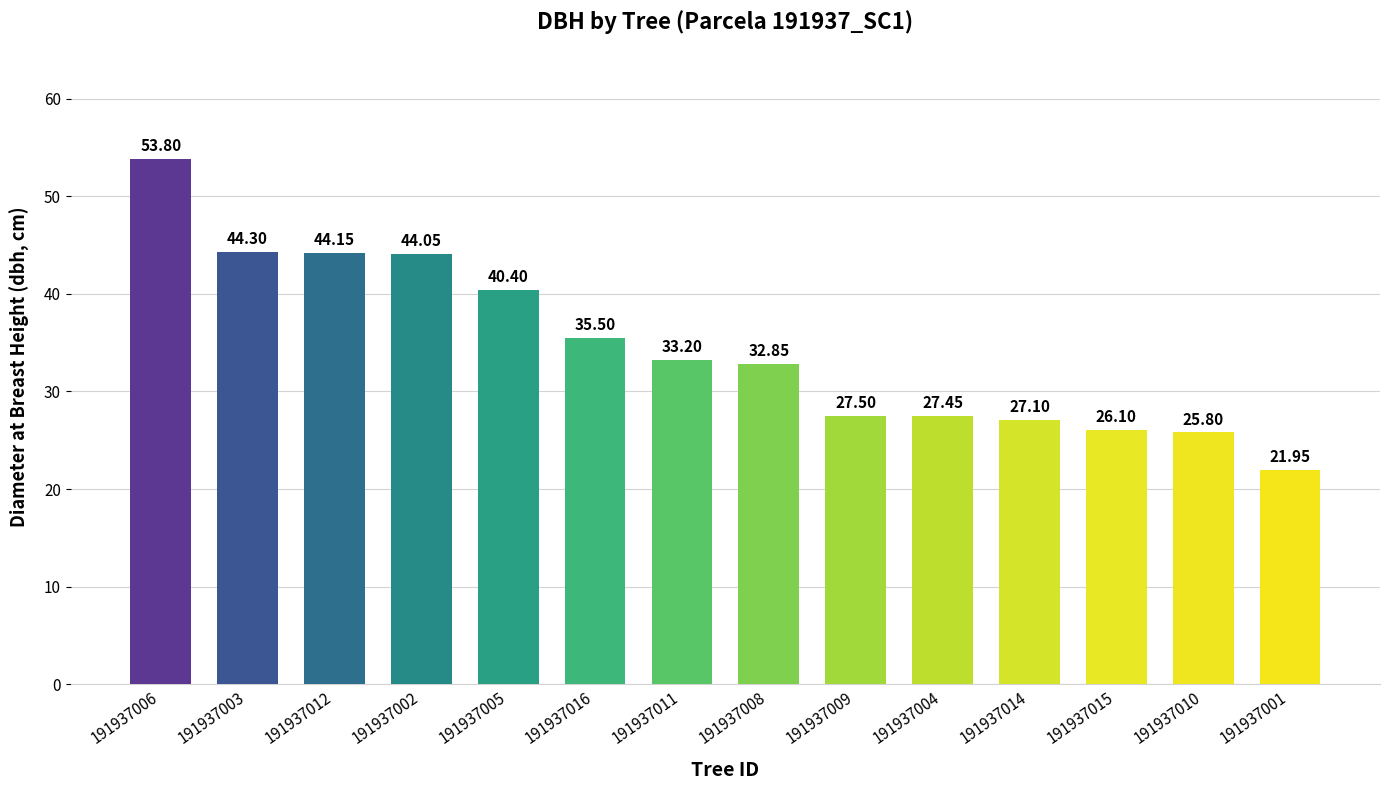

What is the ratio of the value at 191937011 to the value at 191937004?

1.2